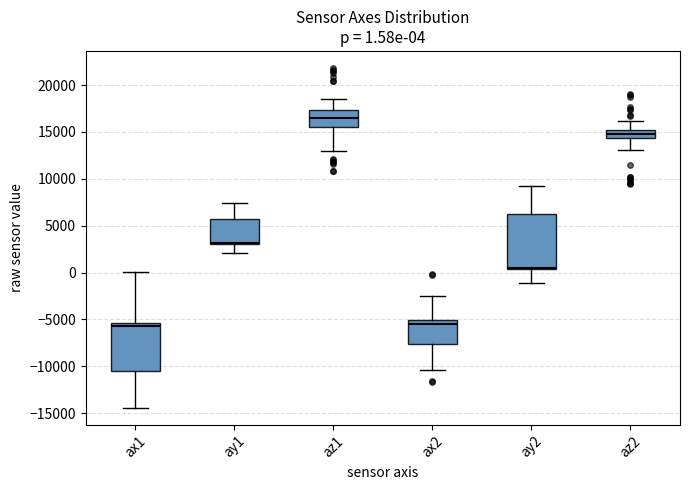

Which box is the tallest, from its lower edge to its upper edge?

ay2